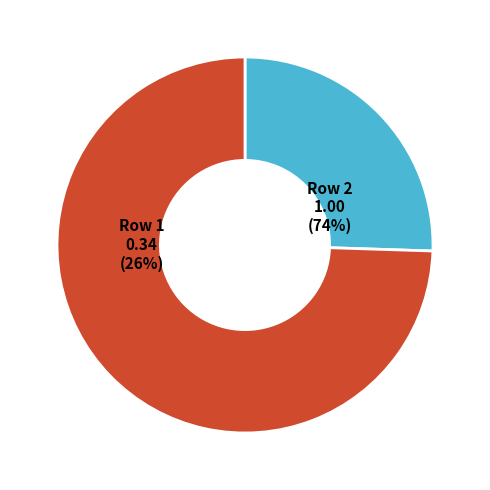

Is there any slice that represents more than half of the pie?

Yes